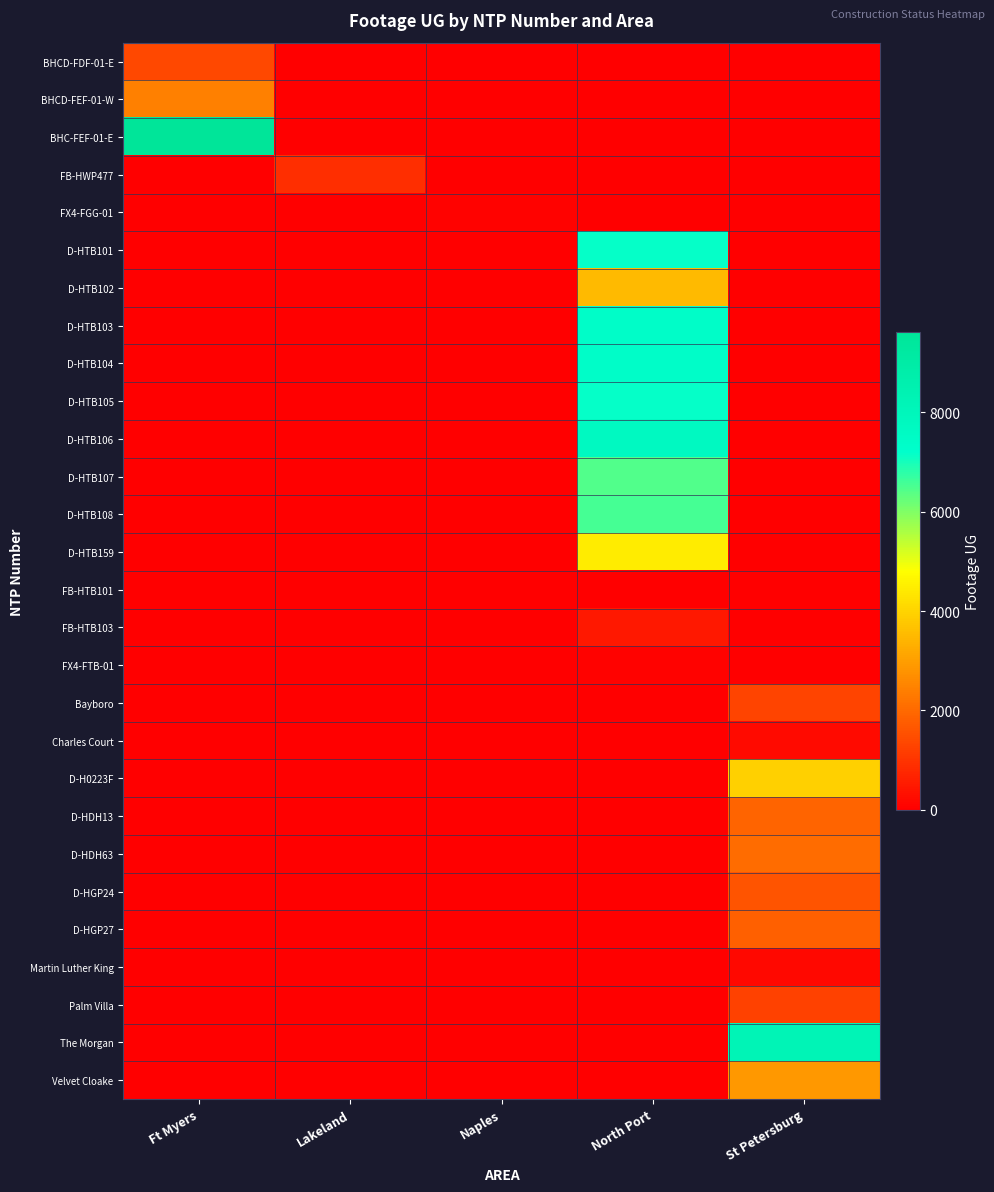

How many data points does each series have?

5